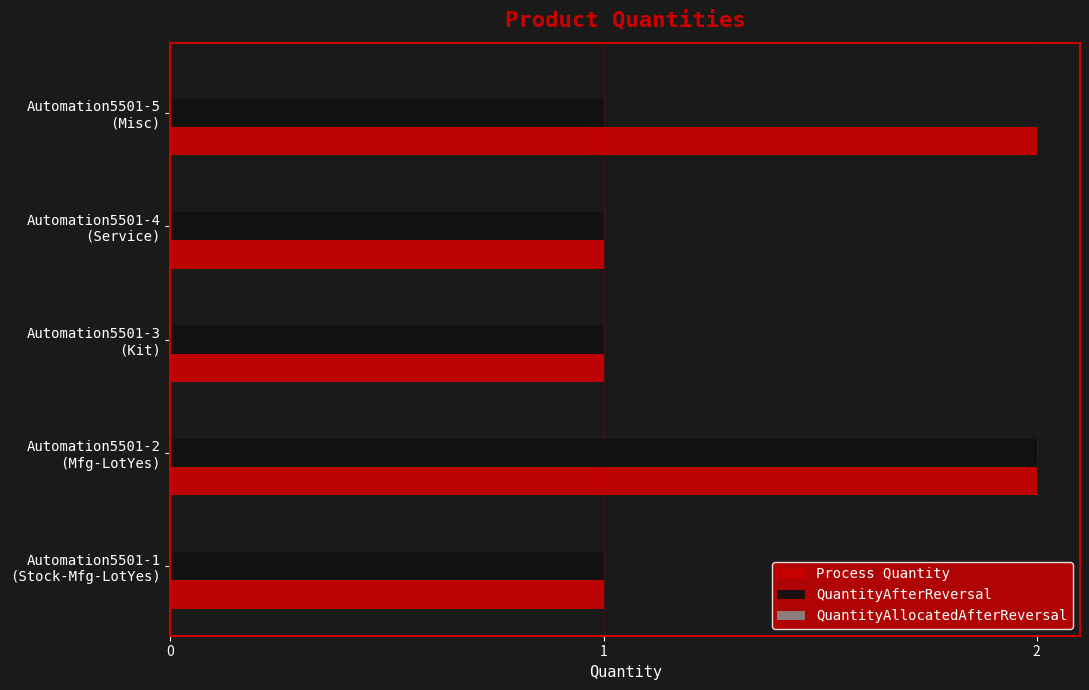

Rank the series by their average value, from highest to lowest.

Process Quantity, QuantityAfterReversal